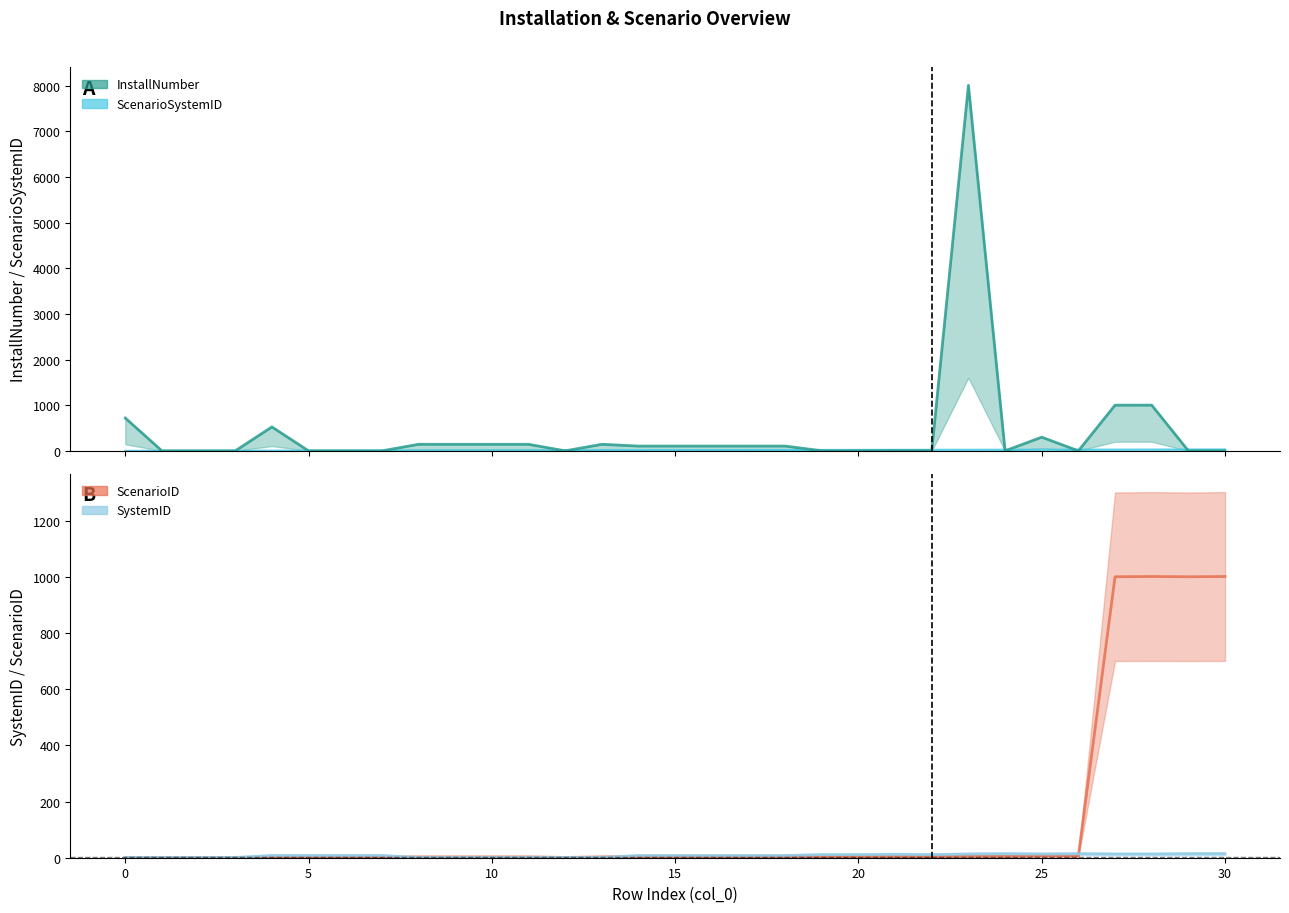

Does the chart have visible grid lines?

No